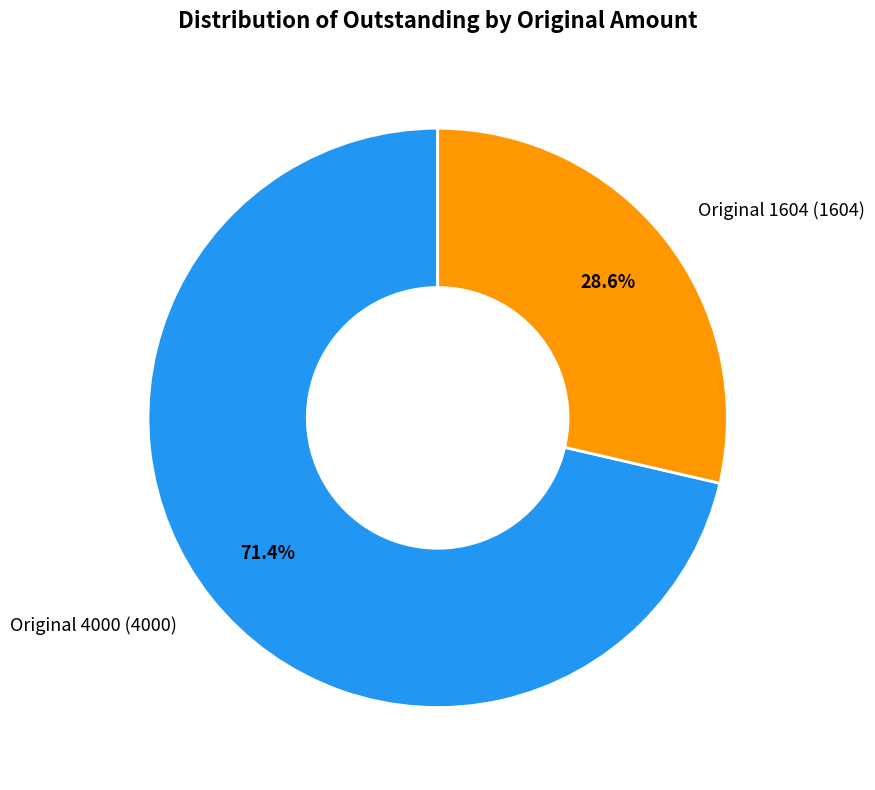

Is there any slice that represents more than half of the pie?

Yes